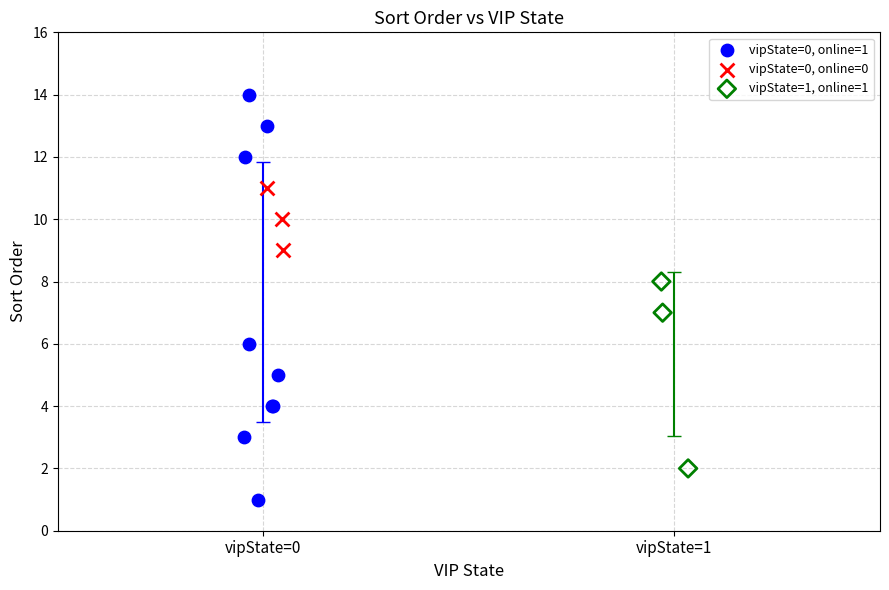

Which series reaches the minimum Y coordinate?

vipState=0, online=1